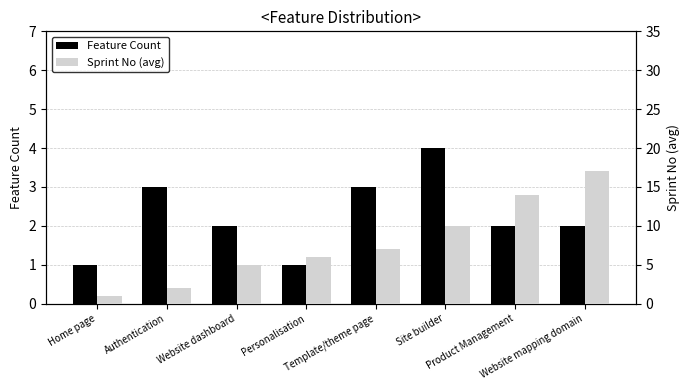

Which series has the widest spread of values?

Sprint No (avg)